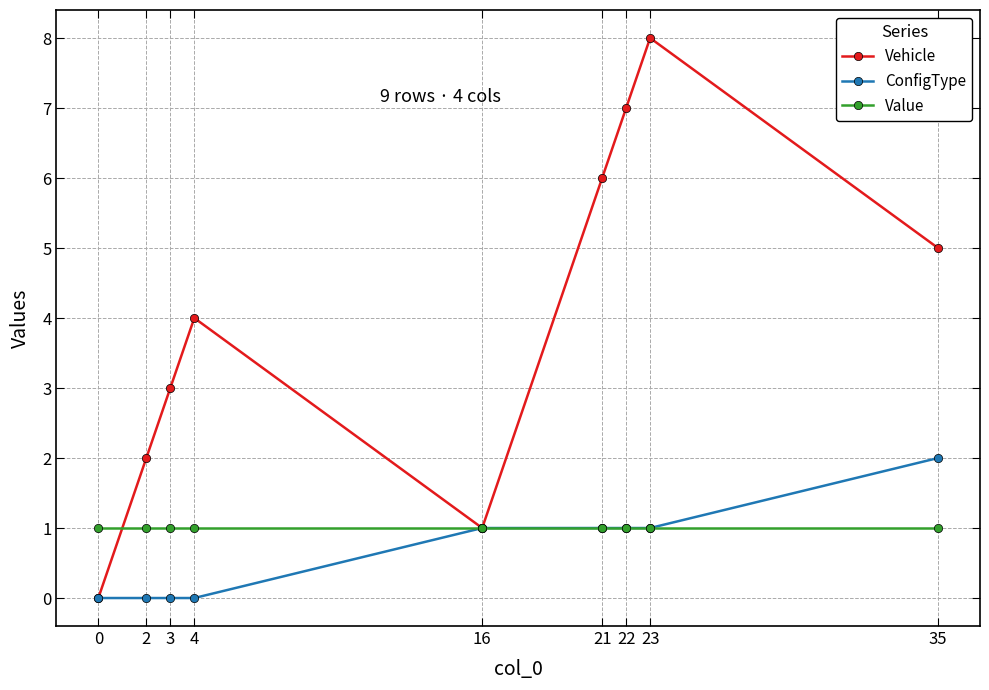

The ConfigType series shows 1 at 16. True or false?

True